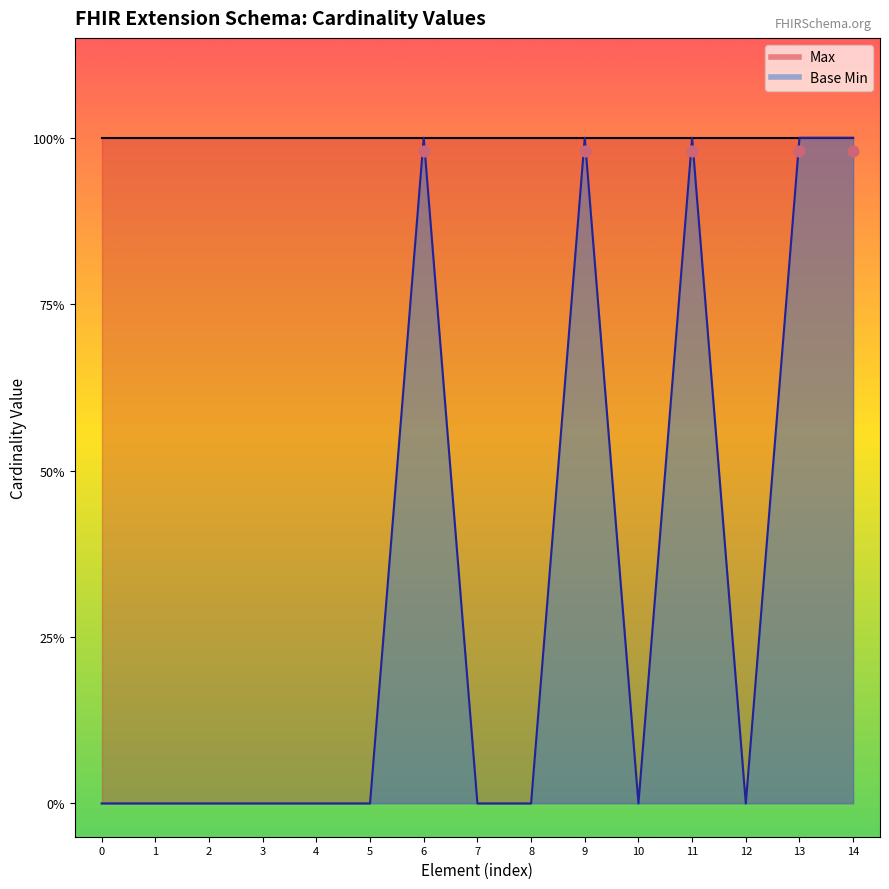

Which series contains the lowest Y value?

Base Min